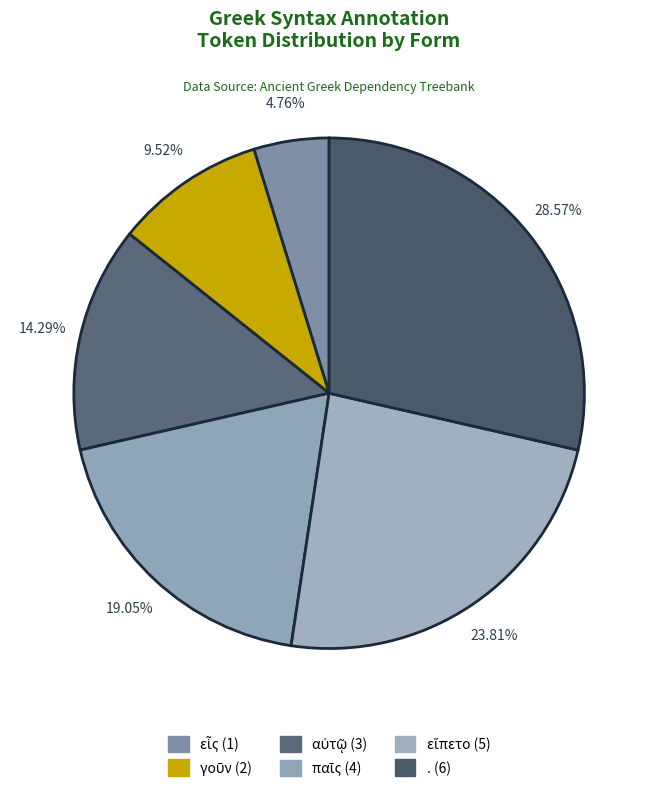

To the nearest percent, what portion does εἵπετο represent?

24%